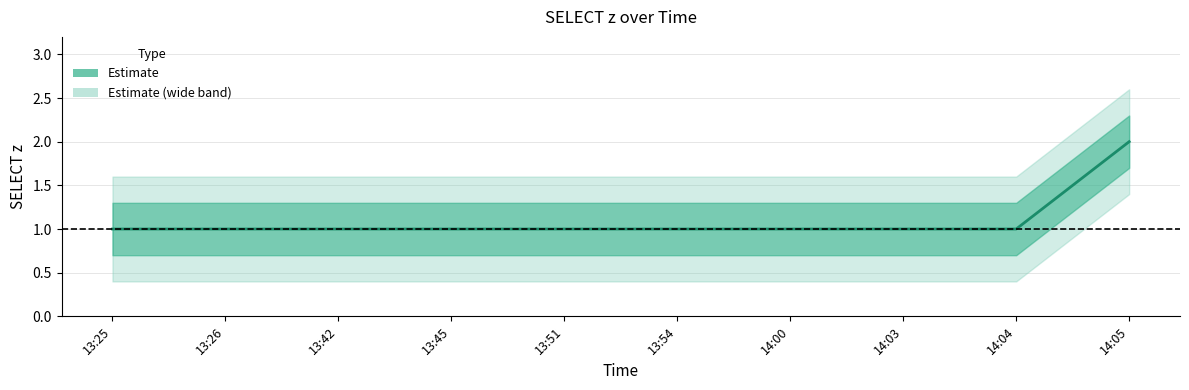

Does the chart display data point markers on the line(s)?

No